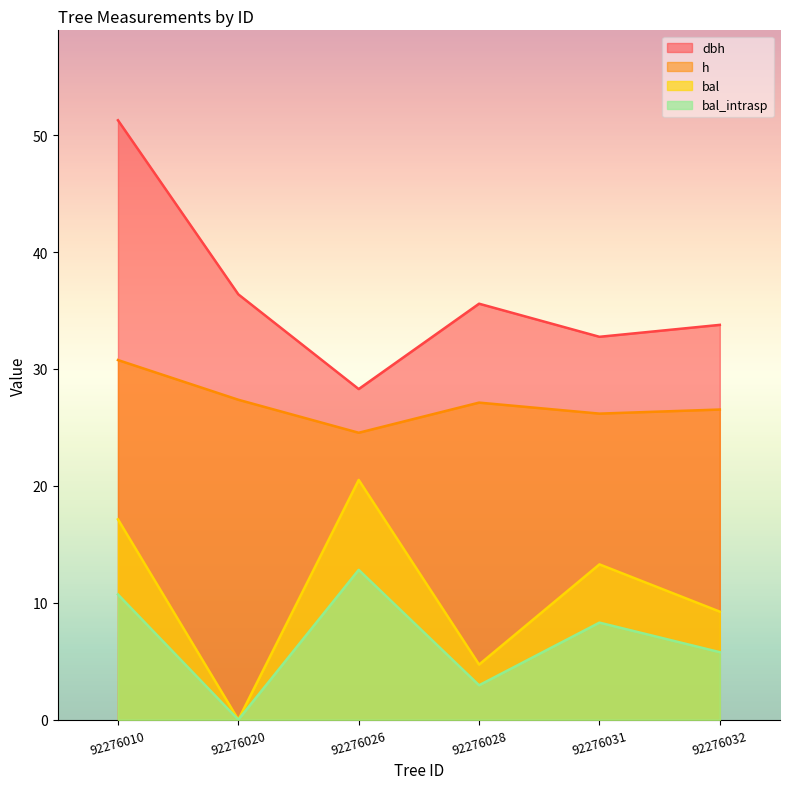

Where does the h series first go above 27?

92276010